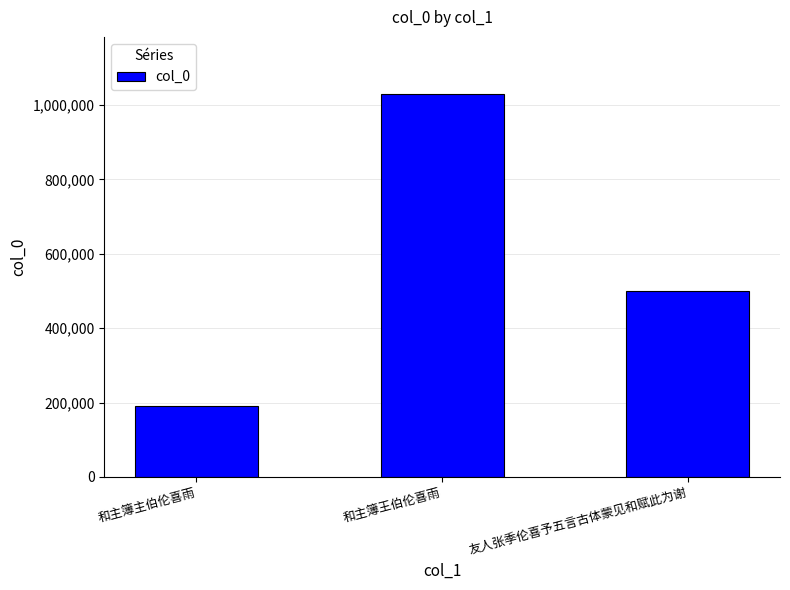

Count the number of data series in this chart.

1